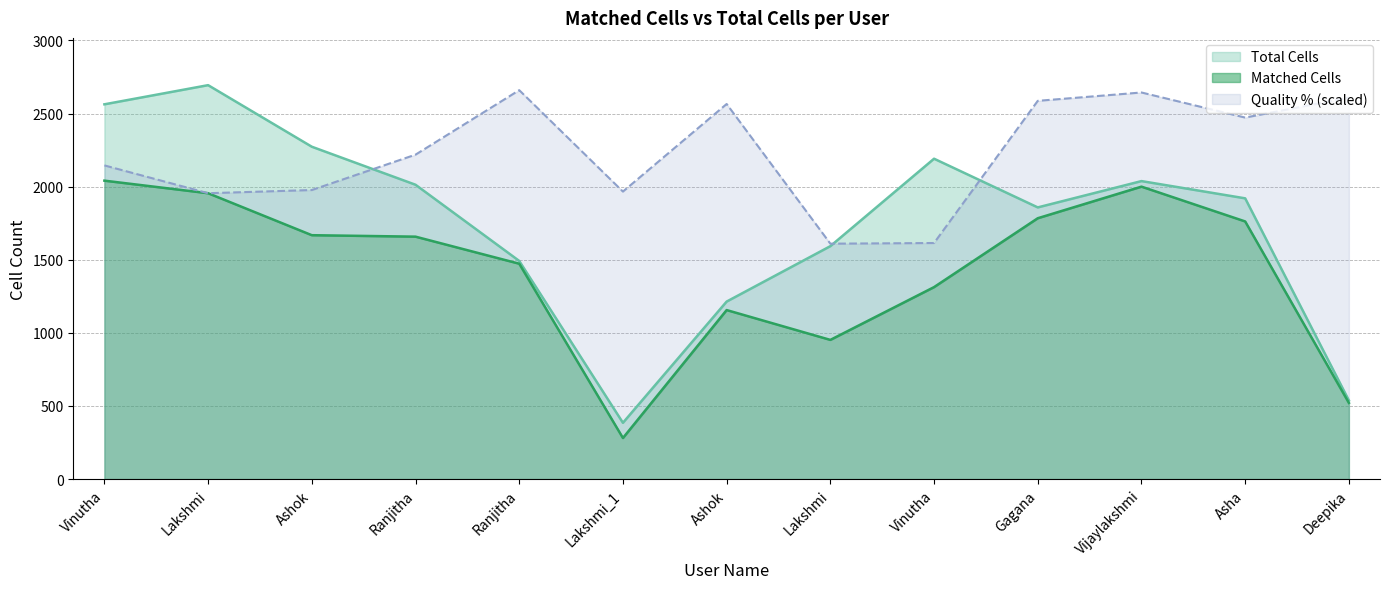

What is the difference between the maximum and minimum values in the Matched Cells series?

1760